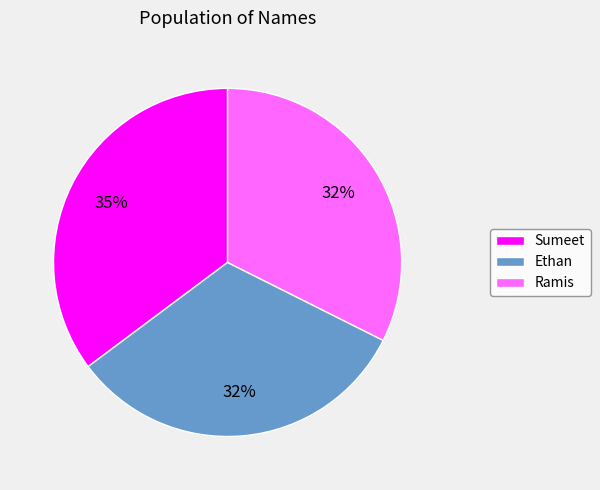

Does any single category account for the majority?

No